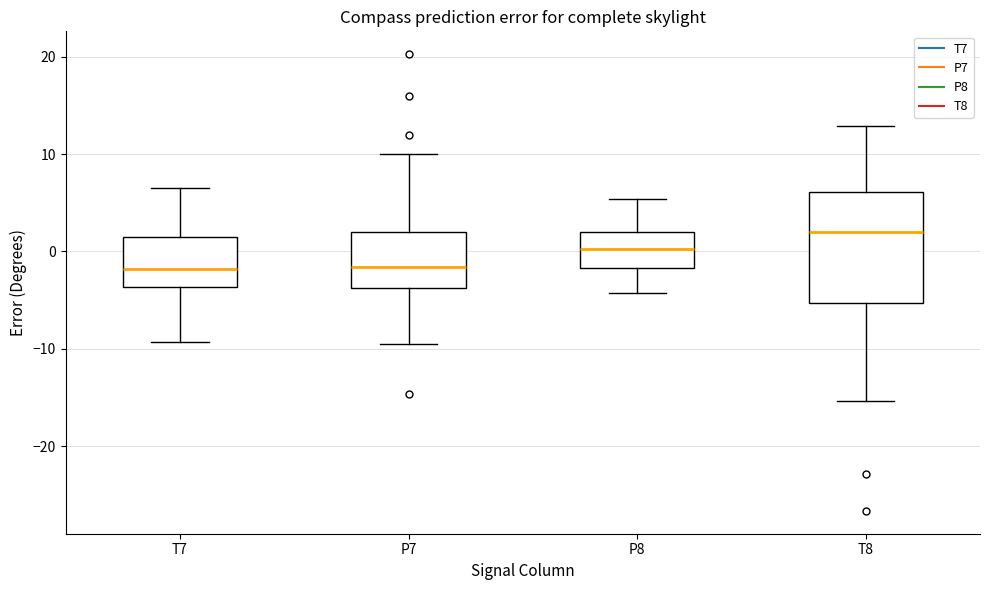

Reading left to right, read every box against the y-axis: the position of its median line, the range the box covers, and the ends of its whiskers. The values are not printed on the chart, so give them approximately, as read against the axis.

T7: median -2, box -4 to 1, whiskers -9 to 7
P7: median -2, box -4 to 2, whiskers -10 to 10
P8: median 0, box -2 to 2, whiskers -4 to 5
T8: median 2, box -5 to 6, whiskers -15 to 13